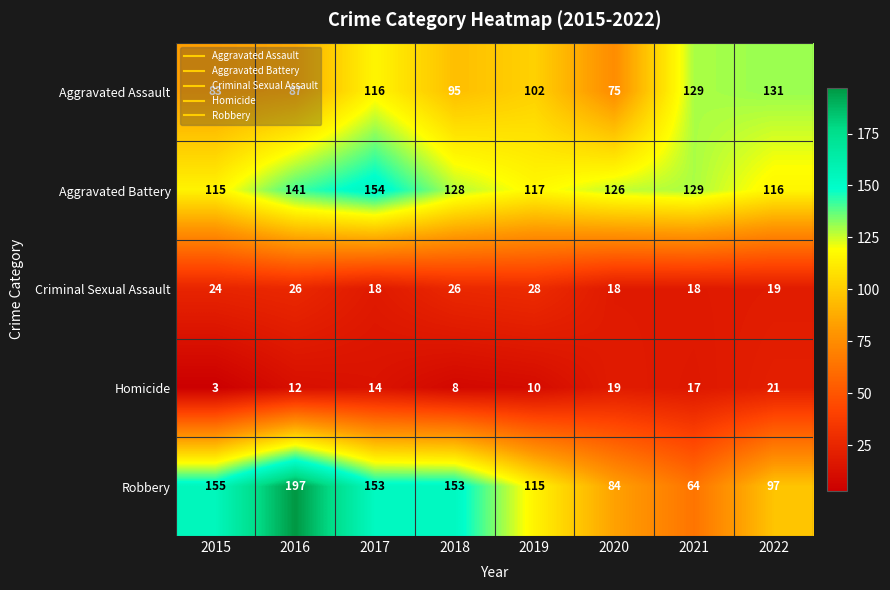

What is the difference between the Robbery values at 2022 and 2016?

100